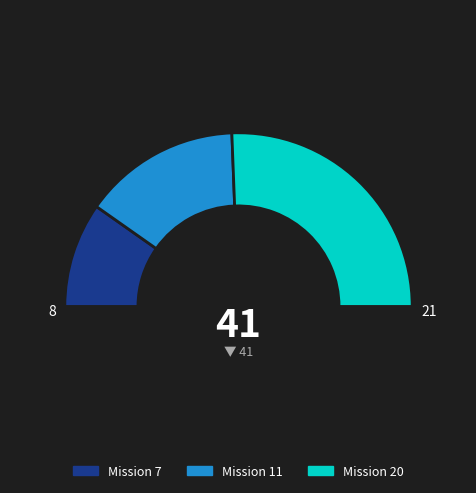

What portion of the pie excludes 7?

80.5%